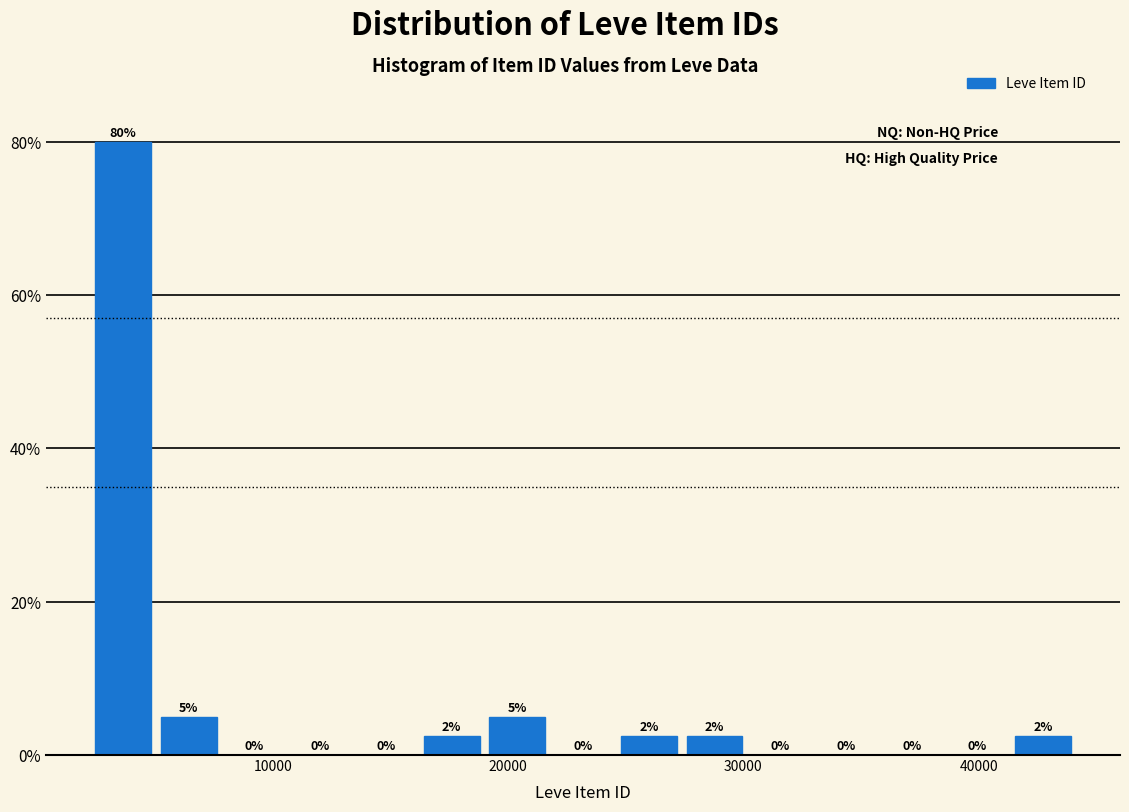

Around what value on the x-axis is the tallest bar? Give the approximate position of its centre, as read against the axis.

4000